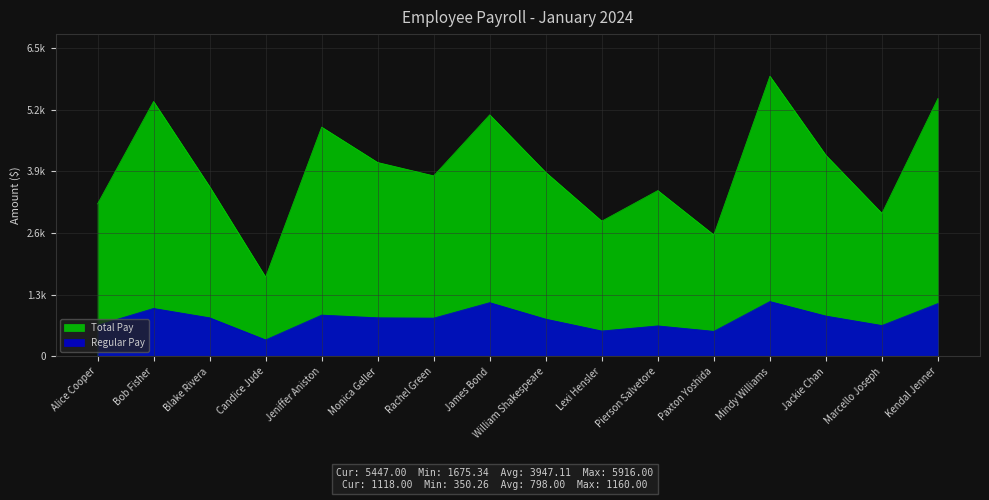

True or false: Total Pay has a value of 4246.7 at Jackie Chan.

True